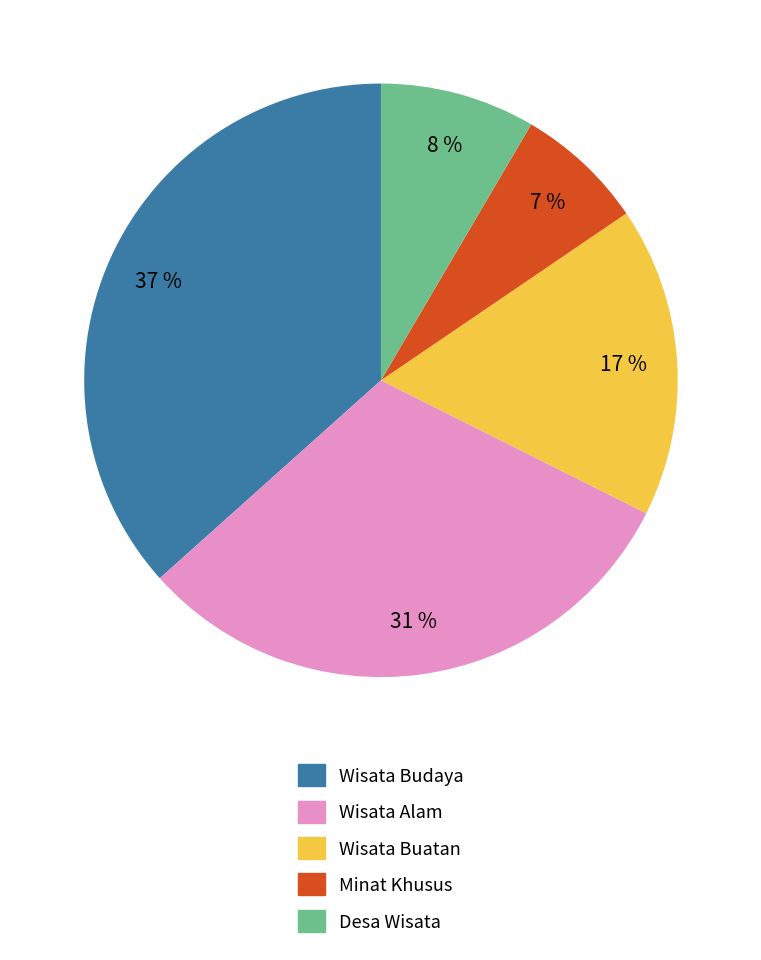

Count the number of slices in the pie.

5